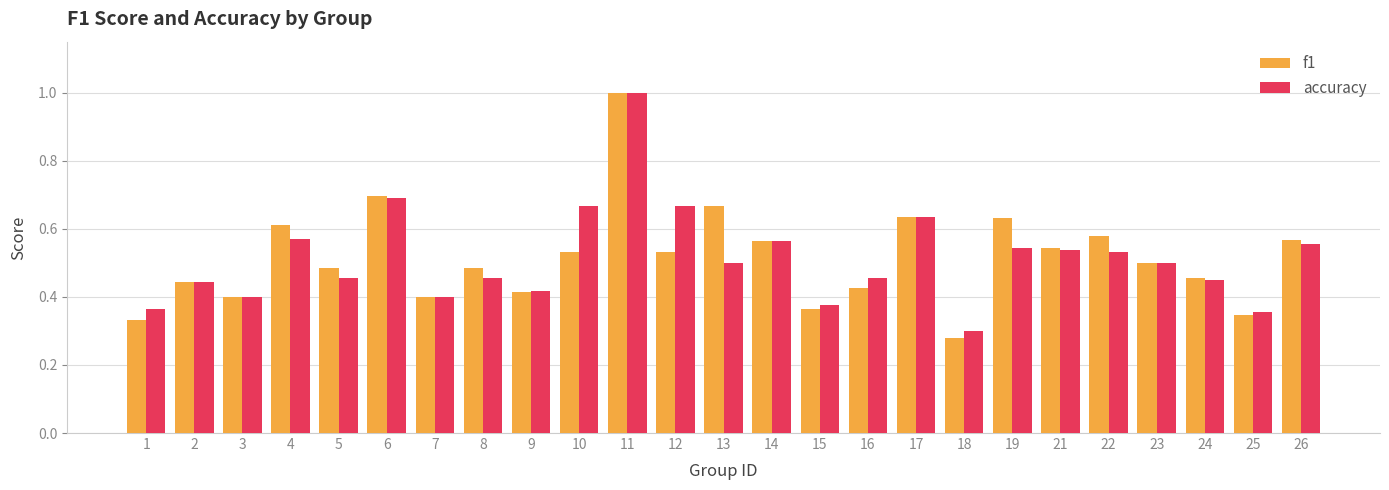

What is the sum of all accuracy values?

12.8